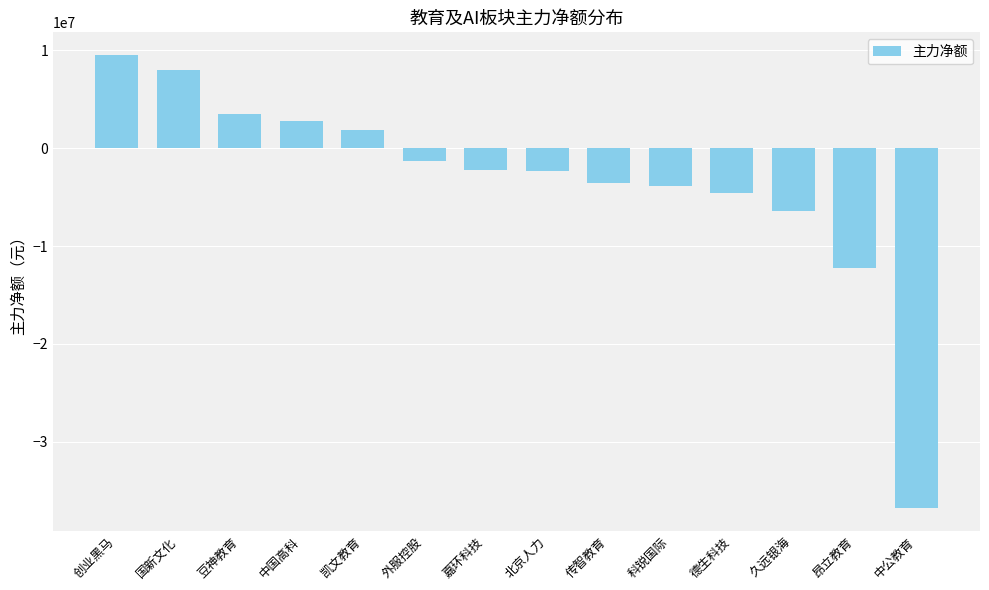

What is the sum of the values at 北京人力 and 中公教育?

-39091155